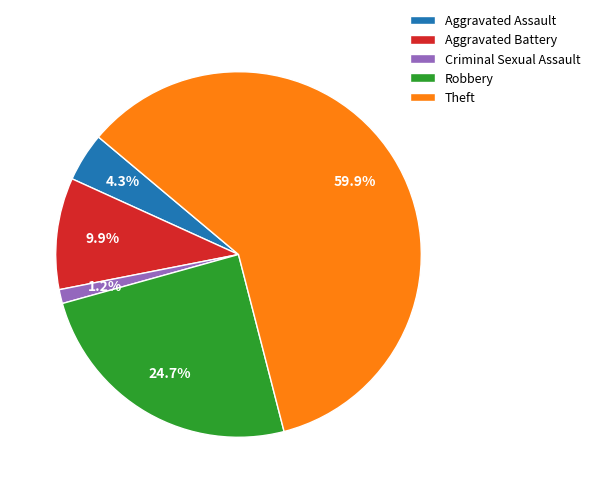

Which category has the smallest portion of the pie?

Criminal Sexual Assault